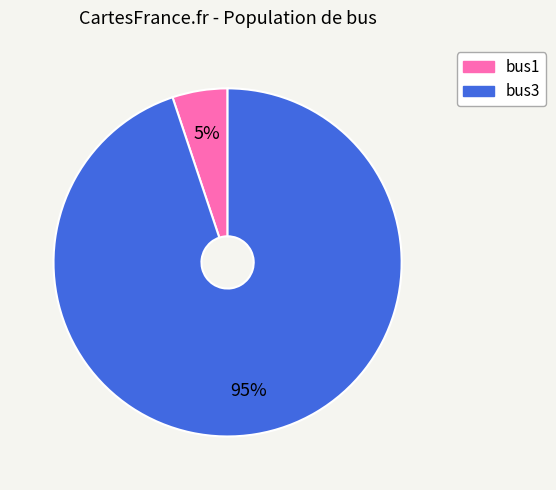

To the nearest percent, what is the difference between the bus3 and bus1 slice percentages?

90%